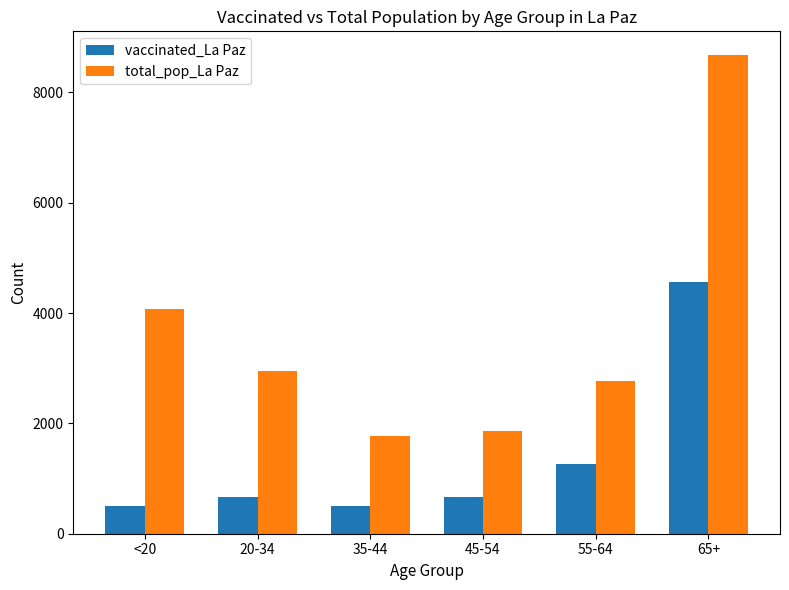

What is the total value across all series at 65+?

13231